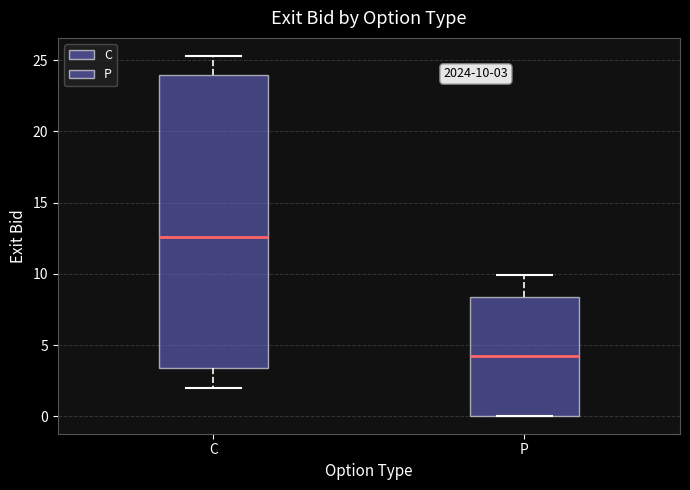

Which box is the tallest, from its lower edge to its upper edge?

C